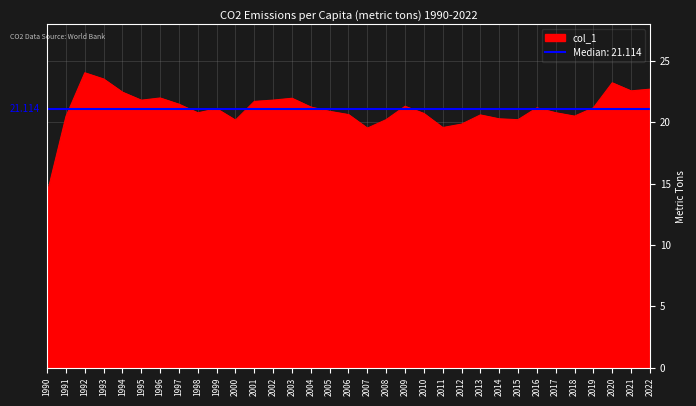

Is it true that the value at 1990 is 14.2?

True